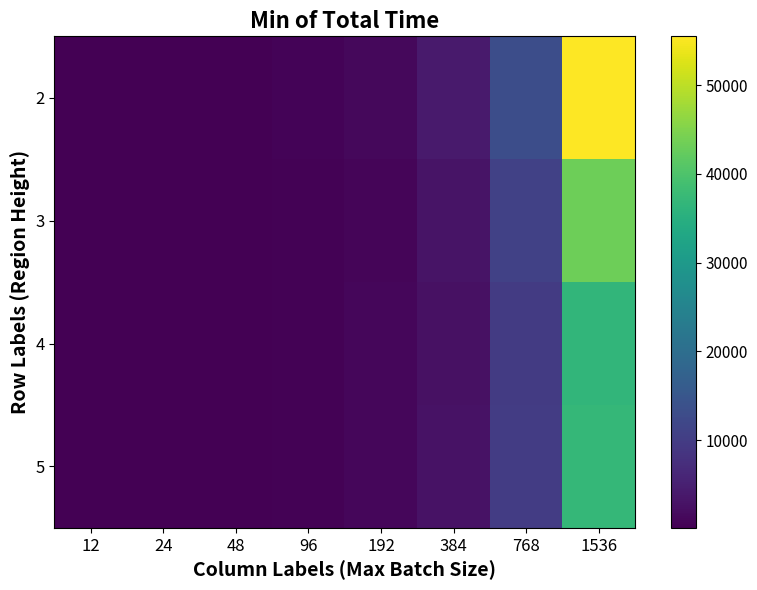

Which series has the largest total across all categories?

2